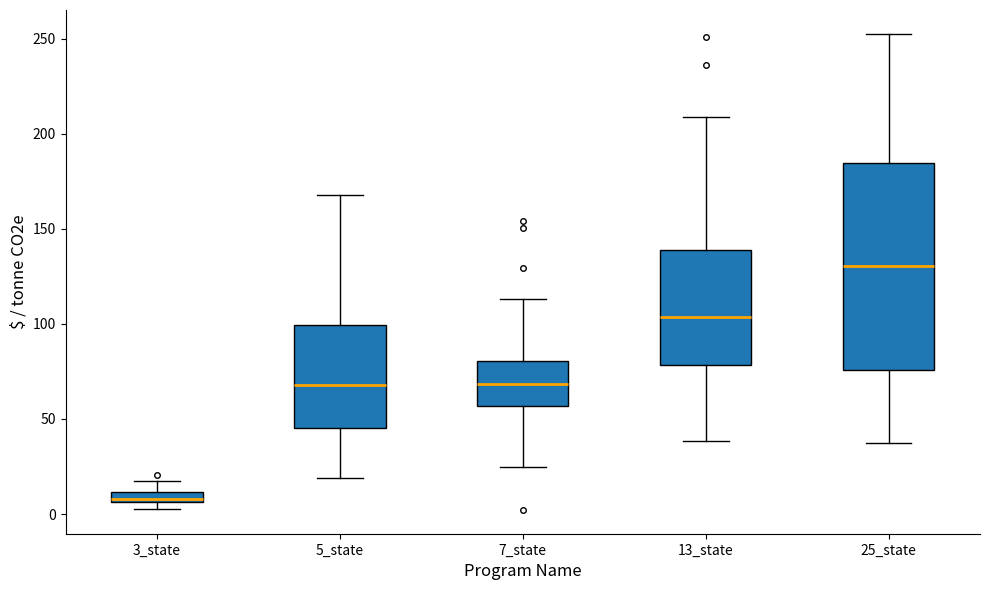

Where is the upper edge of the box for 13_state on the y-axis? The values are not printed on the chart, so give them approximately, as read against the axis.

140